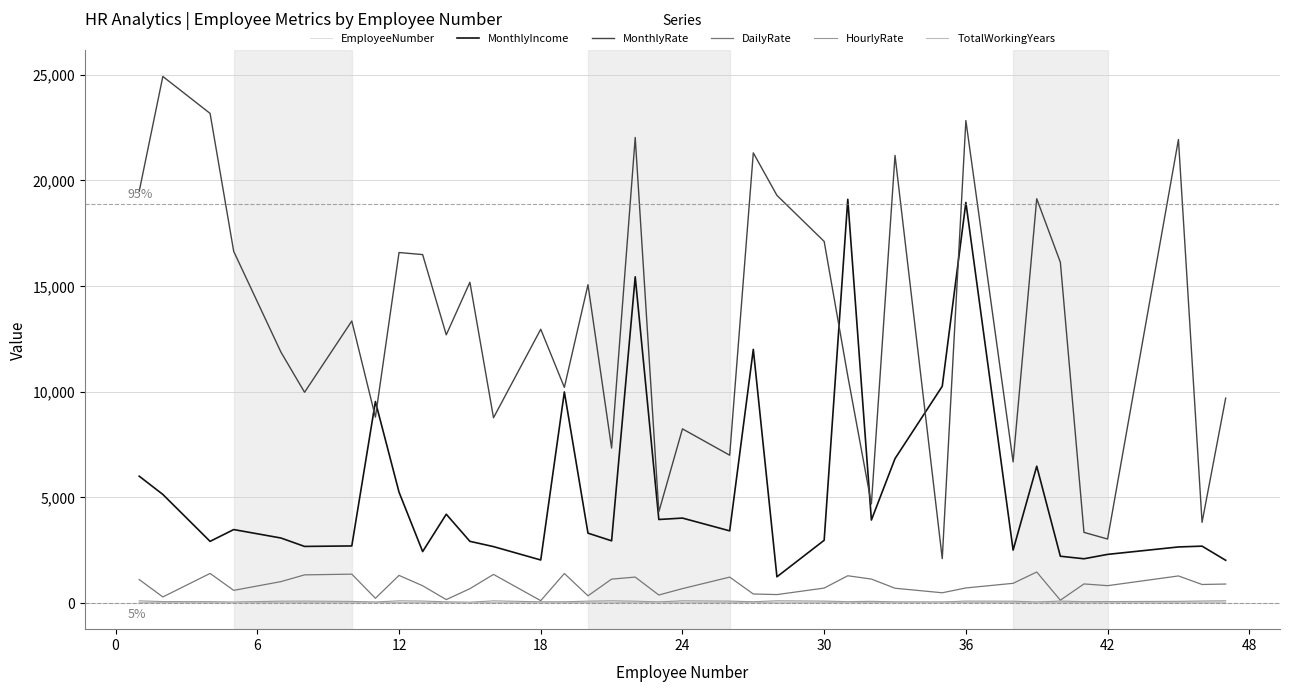

Which series has the widest spread of values?

MonthlyRate